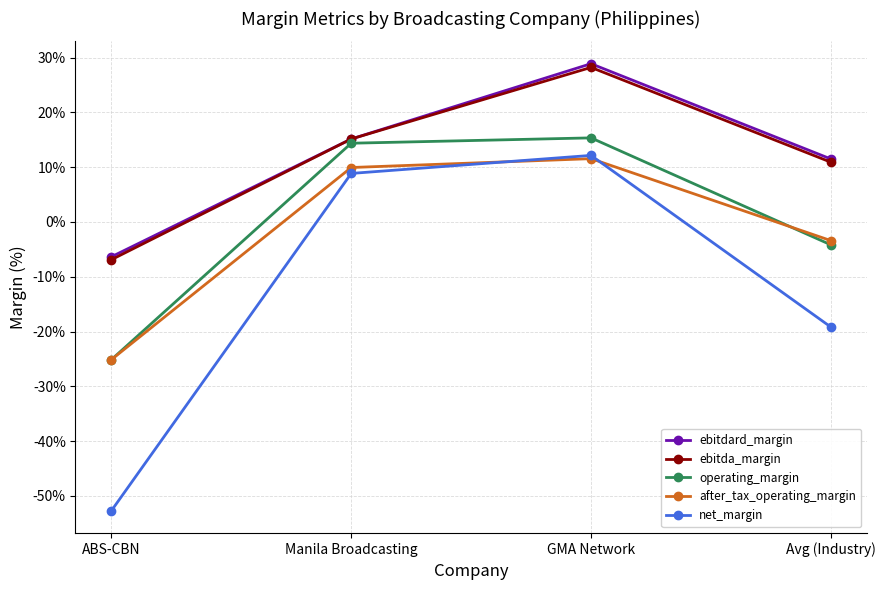

Reading left to right, transcribe all the data shown in this chart.

ebitdard_margin: ABS-CBN=-0.1	Manila Broadcasting=0.2	GMA Network=0.3	Avg (Industry)=0.1
ebitda_margin: ABS-CBN=-0.1	Manila Broadcasting=0.2	GMA Network=0.3	Avg (Industry)=0.1
operating_margin: ABS-CBN=-0.3	Manila Broadcasting=0.1	GMA Network=0.2	Avg (Industry)=-0.0
after_tax_operating_margin: ABS-CBN=-0.3	Manila Broadcasting=0.1	GMA Network=0.1	Avg (Industry)=-0.0
net_margin: ABS-CBN=-0.5	Manila Broadcasting=0.1	GMA Network=0.1	Avg (Industry)=-0.2